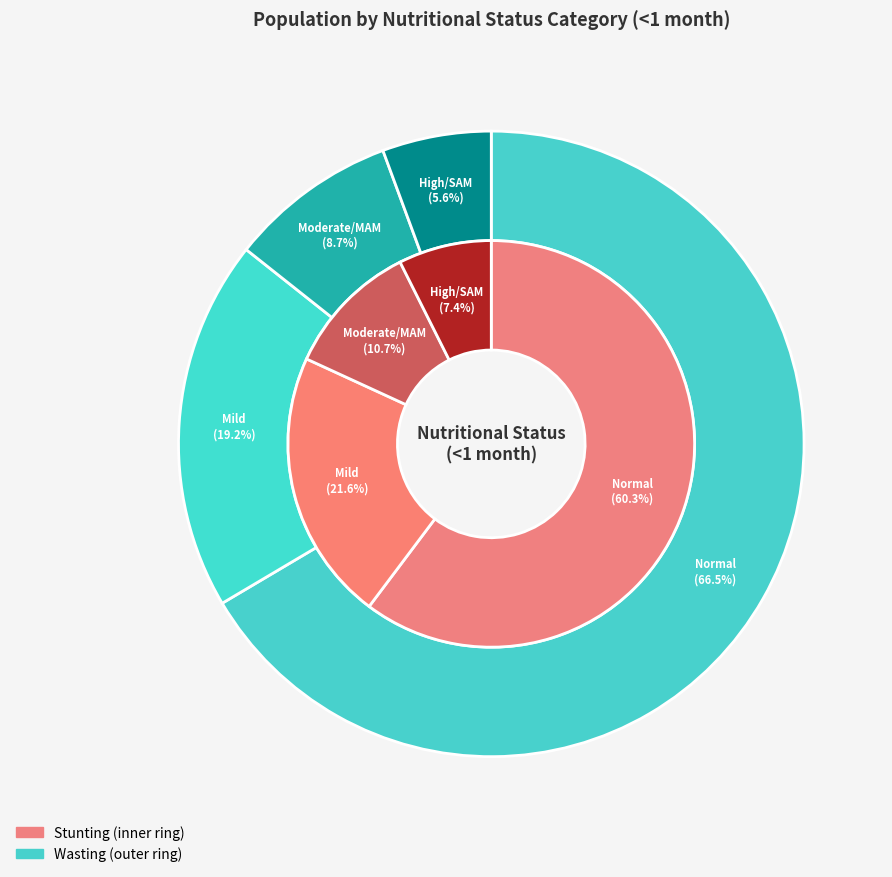

True or false: Moderate/MAM accounts for 17% of the total.

False